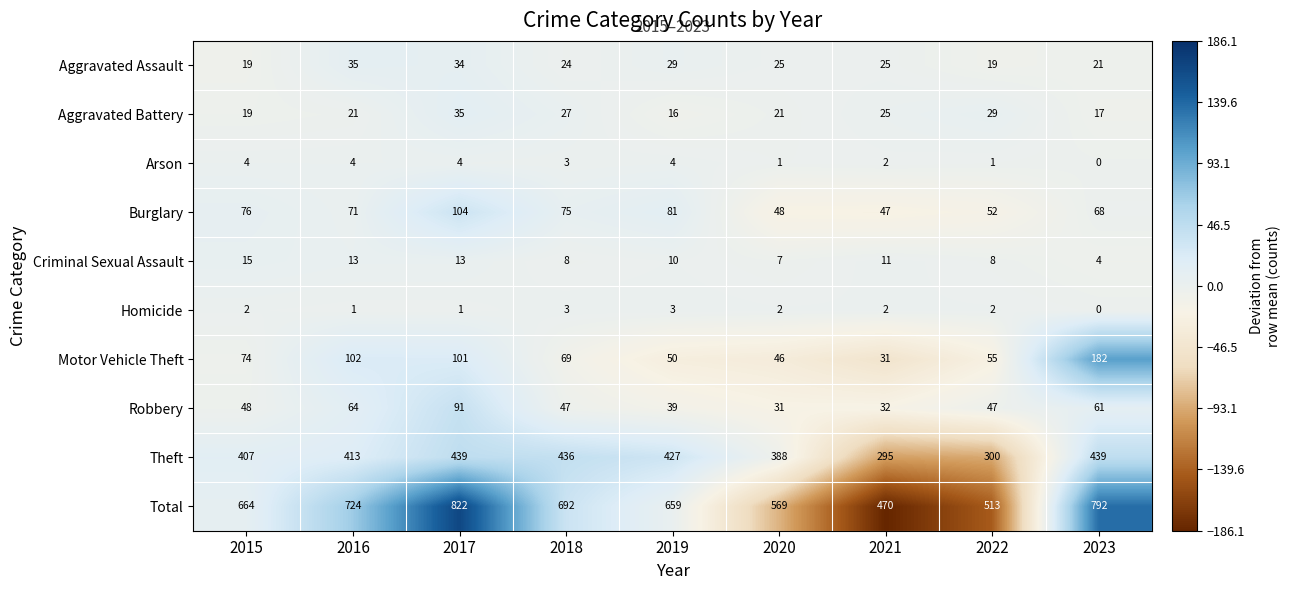

What is the total value across all series at 2018?

1384